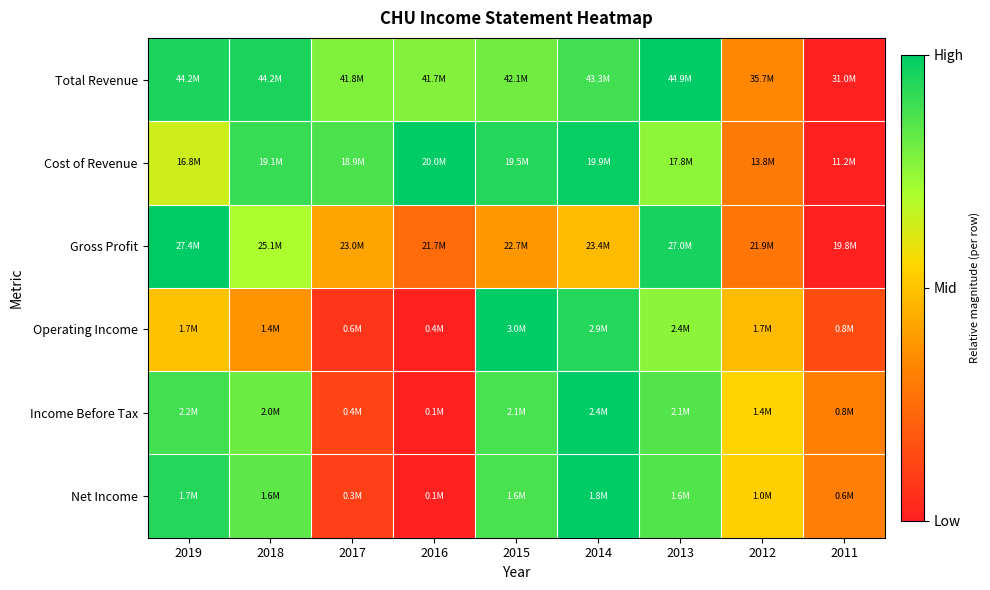

Reading left to right, list all the values displayed in this chart.

Total Revenue: 2019=1.0	2018=1.0	2017=0.8	2016=0.8	2015=0.8	2014=0.9	2013=1.0	2012=0.3	2011=0.0
Cost of Revenue: 2019=0.6	2018=0.9	2017=0.9	2016=1.0	2015=0.9	2014=1.0	2013=0.8	2012=0.3	2011=0.0
Gross Profit: 2019=1.0	2018=0.7	2017=0.4	2016=0.2	2015=0.4	2014=0.5	2013=1.0	2012=0.3	2011=0.0
Operating Income: 2019=0.5	2018=0.4	2017=0.1	2016=0.0	2015=1.0	2014=0.9	2013=0.8	2012=0.5	2011=0.1
Income Before Tax: 2019=0.9	2018=0.8	2017=0.1	2016=0.0	2015=0.9	2014=1.0	2013=0.9	2012=0.5	2011=0.3
Net Income: 2019=0.9	2018=0.8	2017=0.1	2016=0.0	2015=0.9	2014=1.0	2013=0.9	2012=0.5	2011=0.3